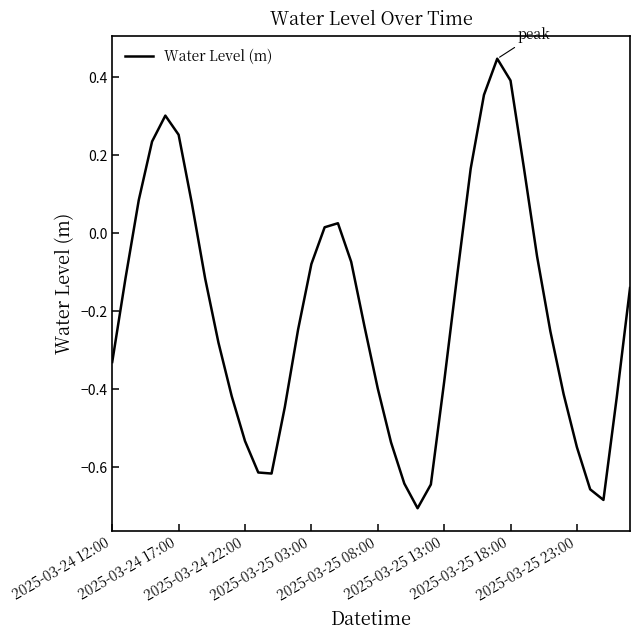

What is the difference between the maximum and minimum values?

1.2